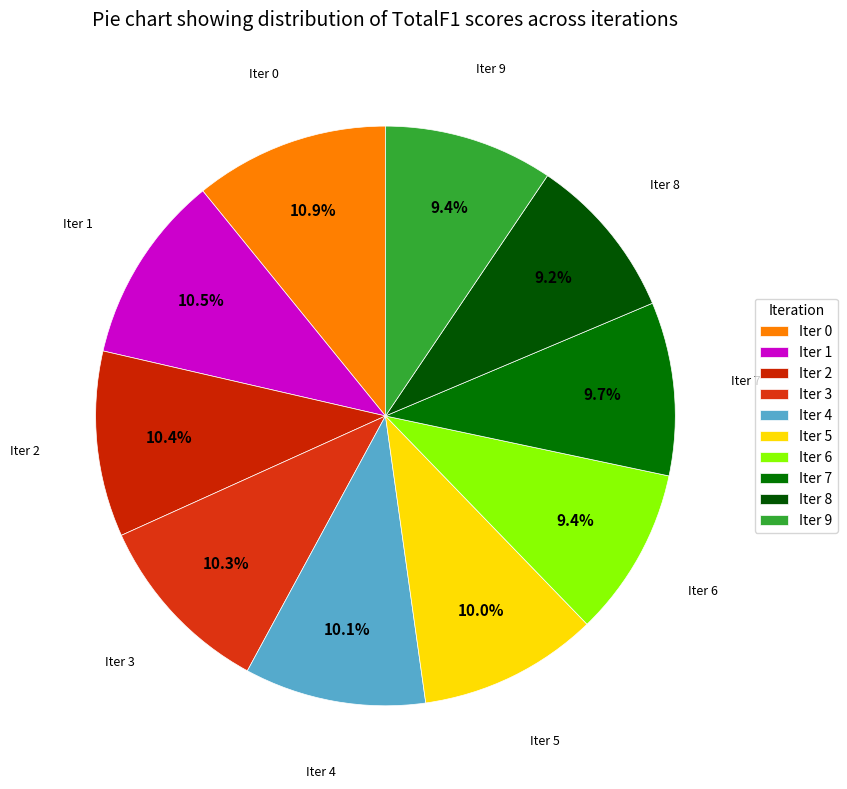

How many slices are in this pie chart?

10